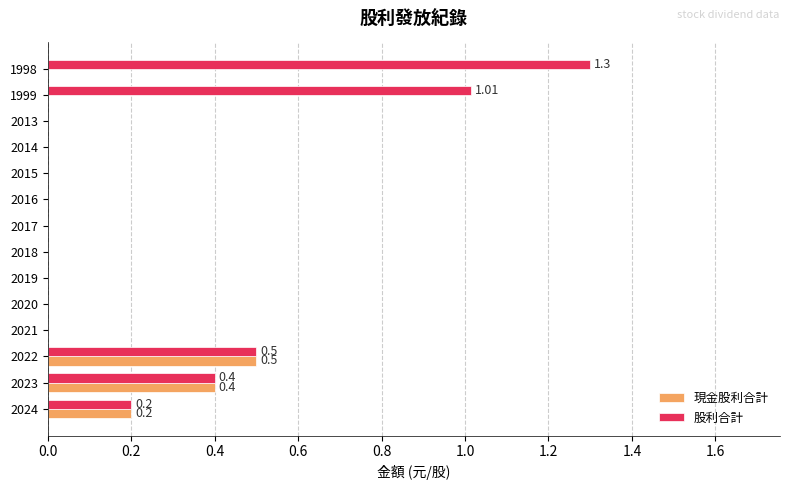

At which category is the sum across all series the highest?

1998